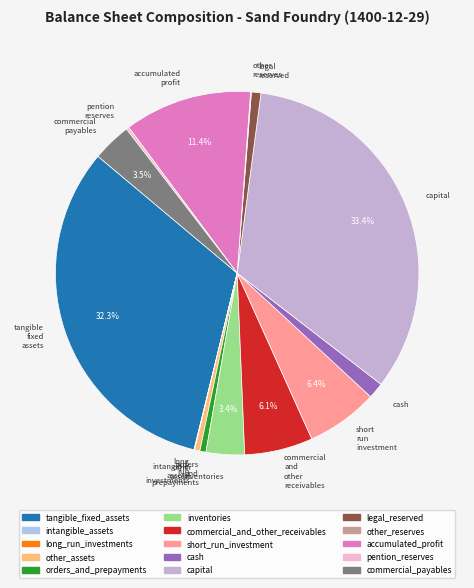

Count the number of slices in the pie.

15